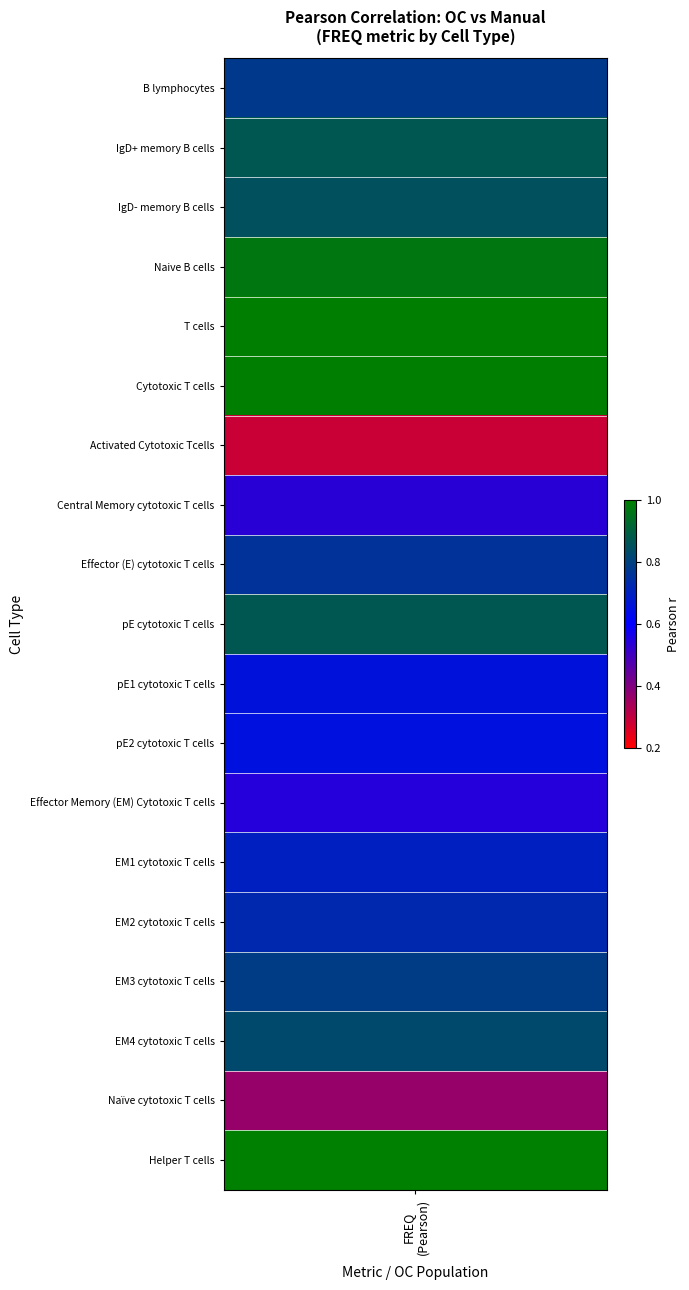

List the labels in order of value, smallest first.

6, 17, 7, 12, 11, 10, 13, 14, 8, pearson_freq, 15, 16, 2, 1, 9, 3, 5, 4, 18